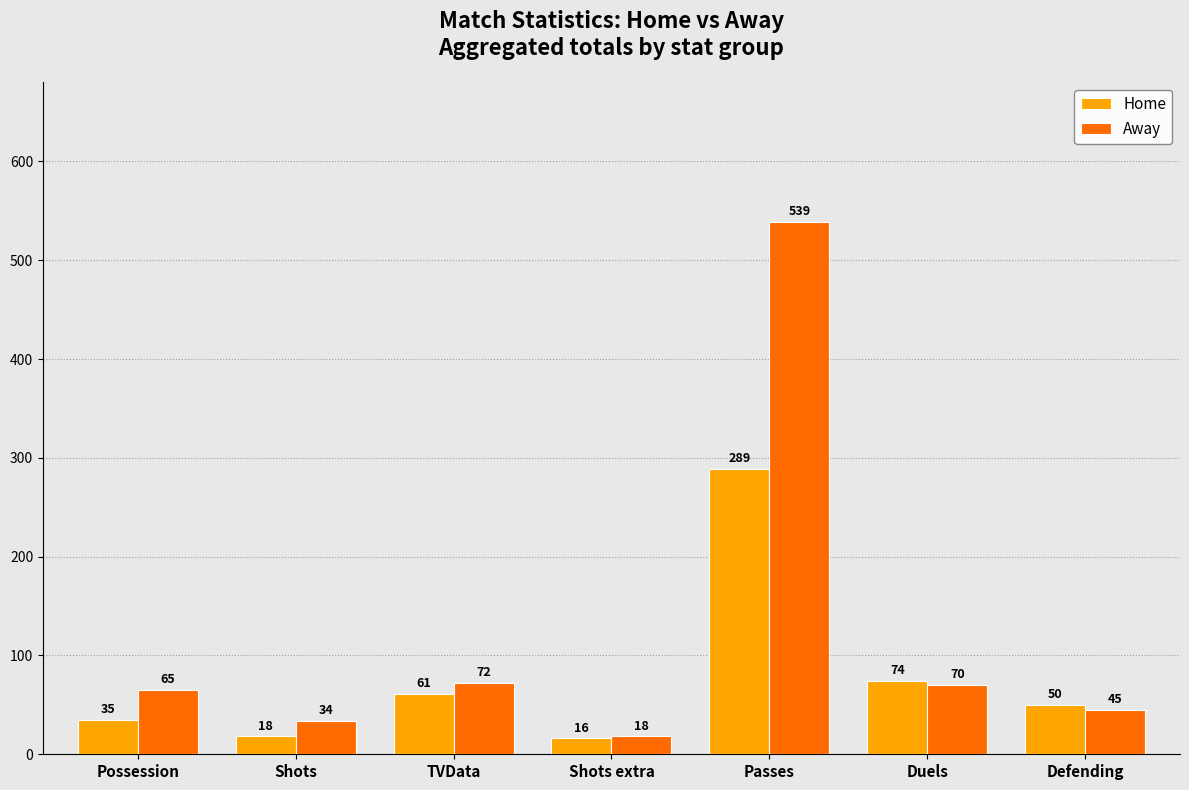

What is the average value of the Away series?

120